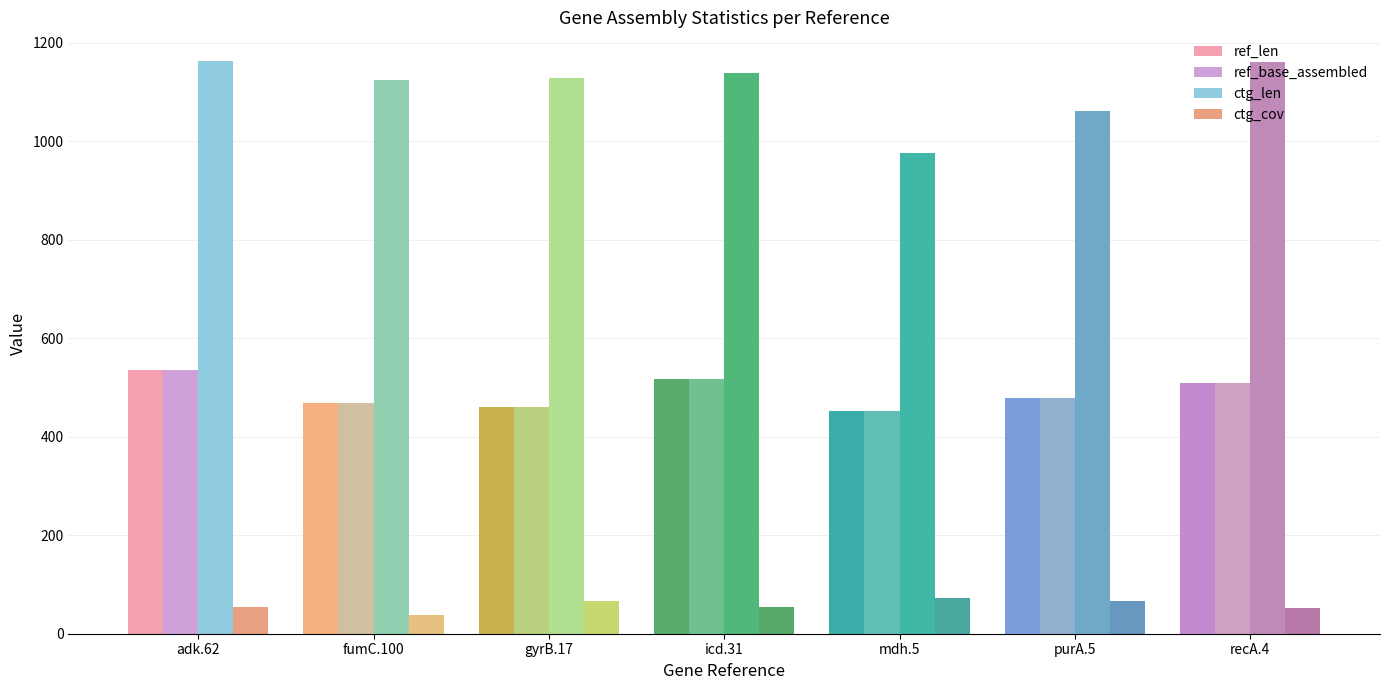

What is the highest value of the ref_len series?

536.0